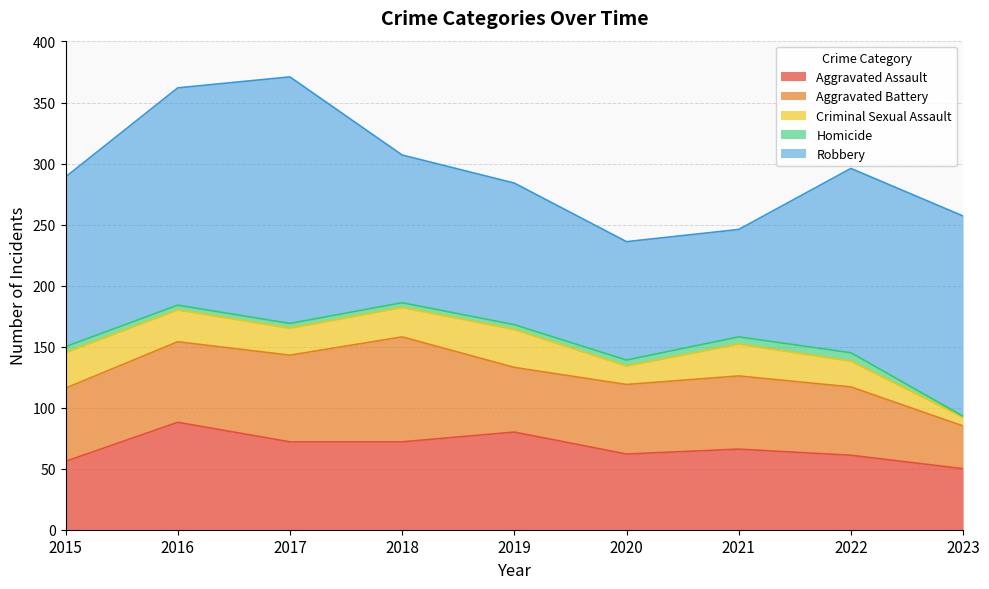

At how many categories does at least one series exceed 95?

8